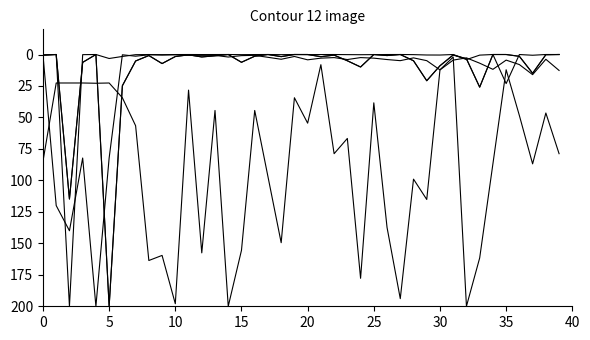

Does the chart have visible grid lines?

No